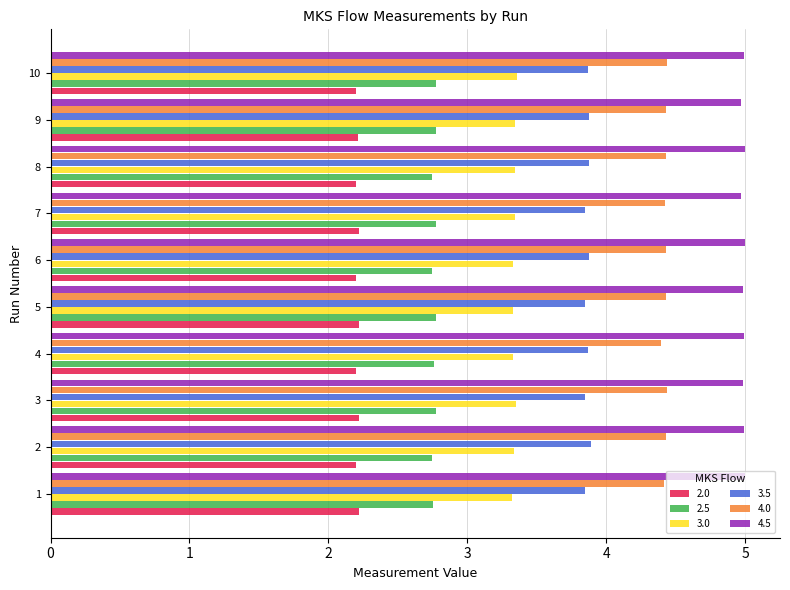

What is the spread (max minus min) of values at 8?

2.8